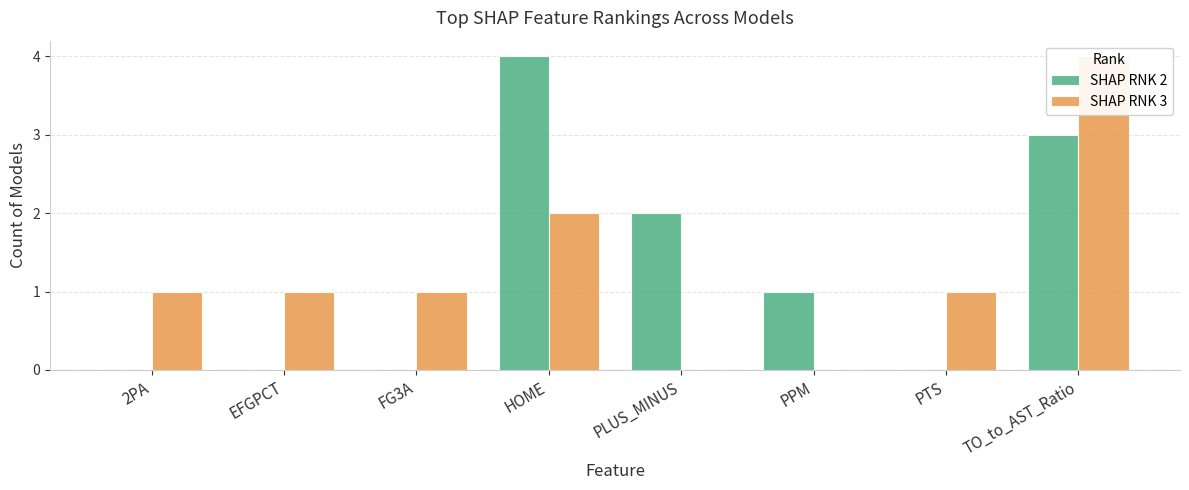

Which series has the widest spread of values?

SHAP RNK 2